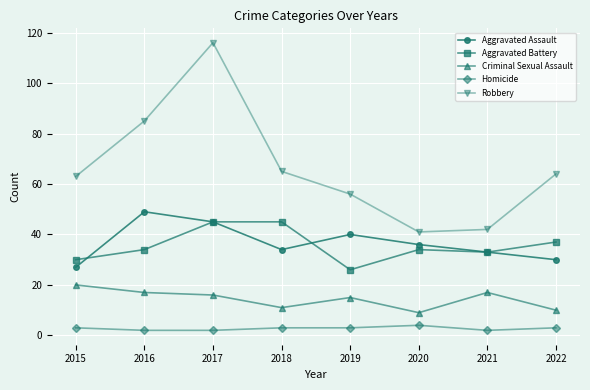

True or false: Criminal Sexual Assault and Homicide intersect in this chart.

False